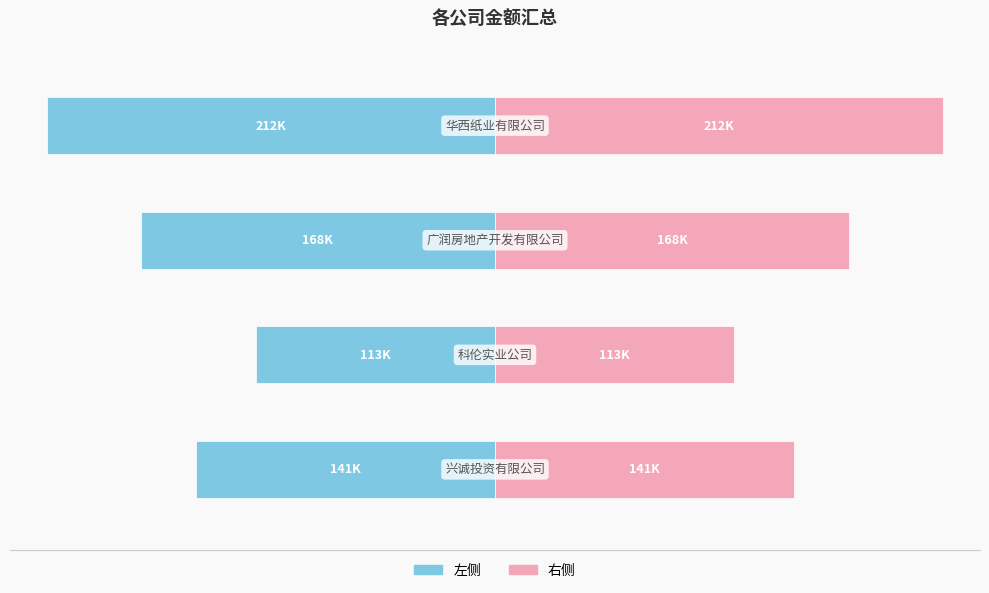

Reading right to left, list all the values displayed in this chart.

左侧(蓝): 0=-212052.5	−100000=-167813.3	−200000=-113239.2	−300000=-141402.7
右侧(粉): 0=212052.5	−100000=167813.3	−200000=113239.2	−300000=141402.7